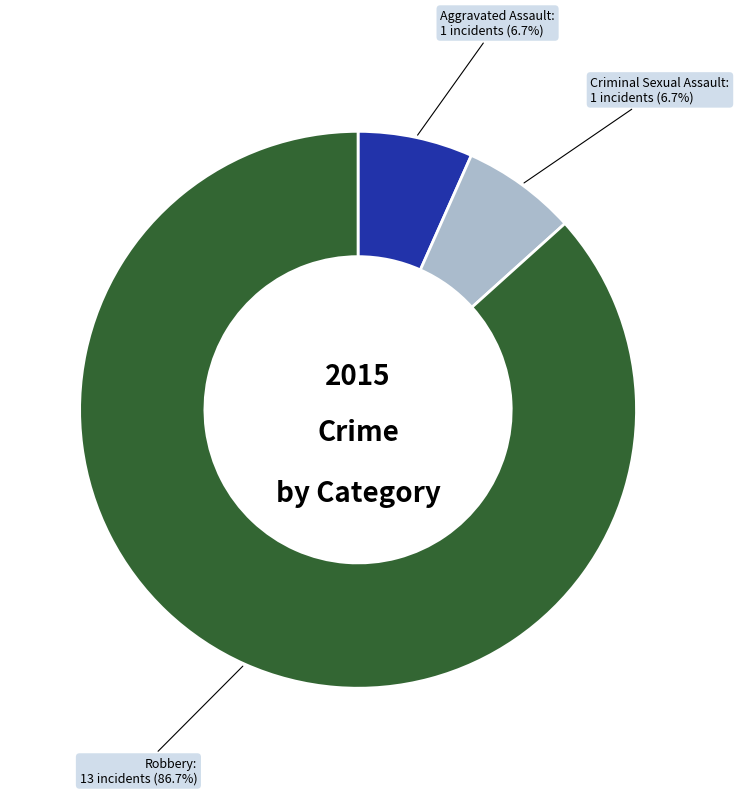

How many segments does this pie chart have?

3